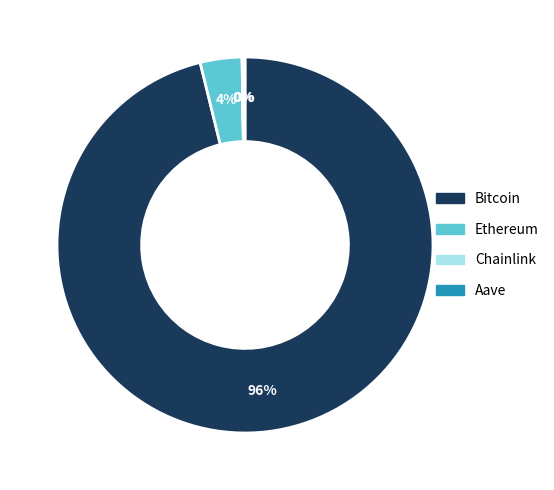

To the nearest percent, what is the average slice percentage?

25%